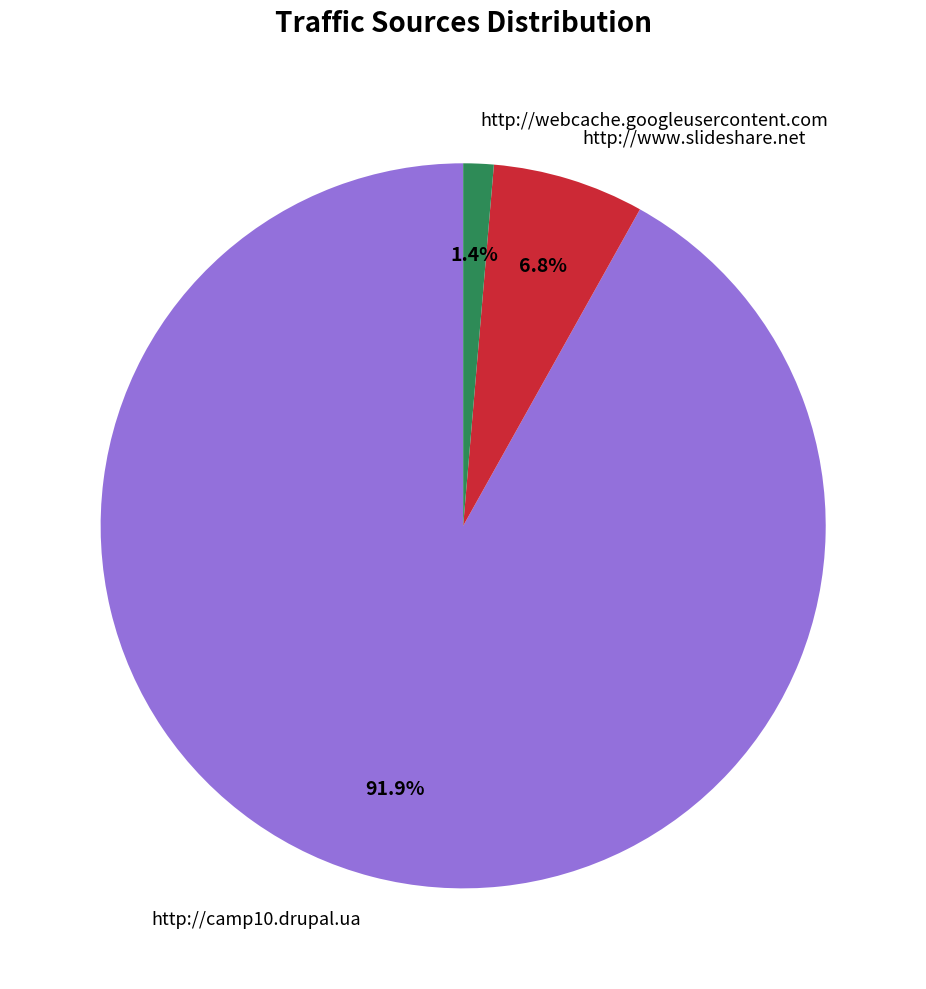

Which category has the biggest portion of the pie?

http://camp10.drupal.ua